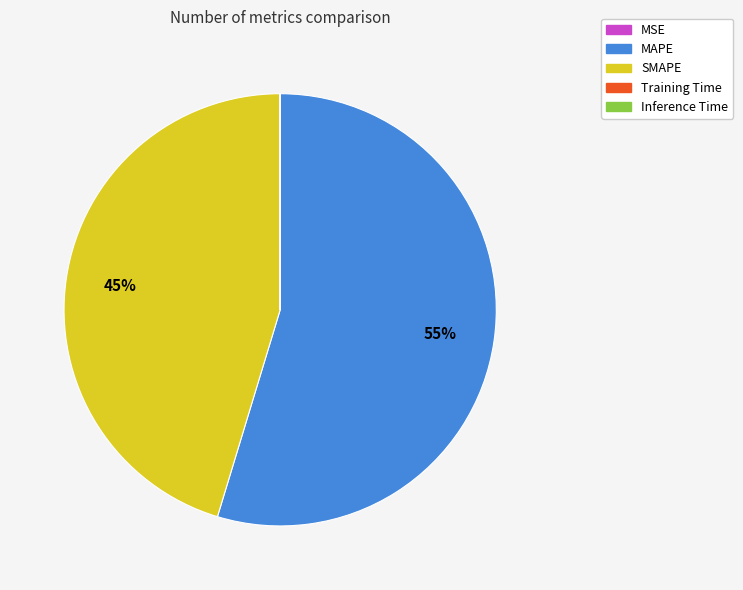

True or false: MAPE accounts for 62% of the total.

False